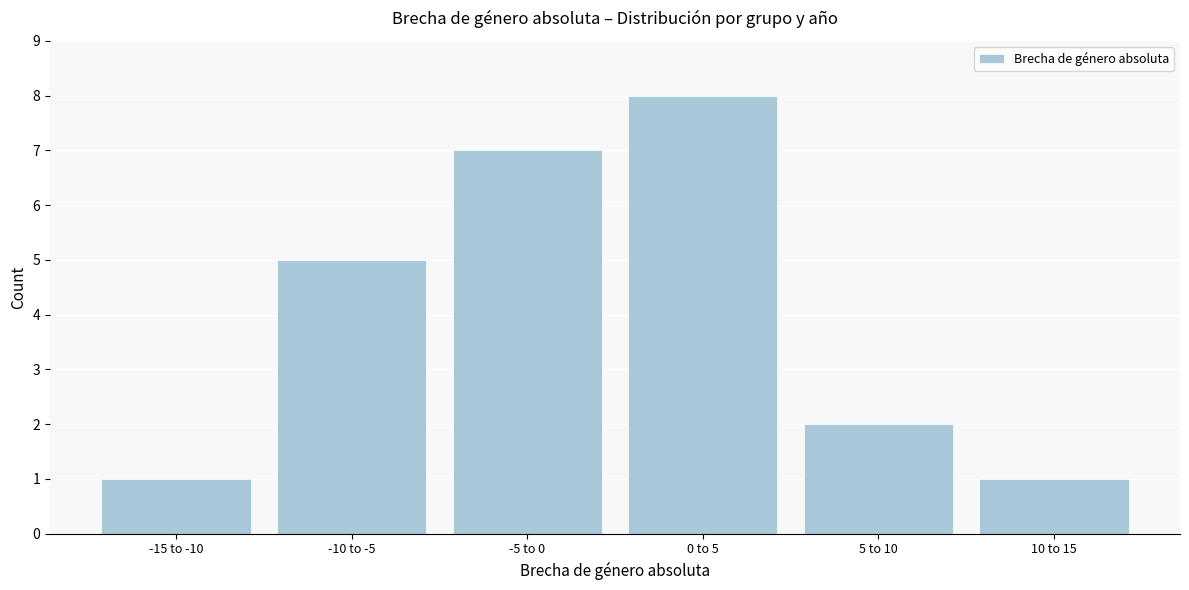

Reading right to left, what are all the values shown in this chart?

1	2	8	7	5	1